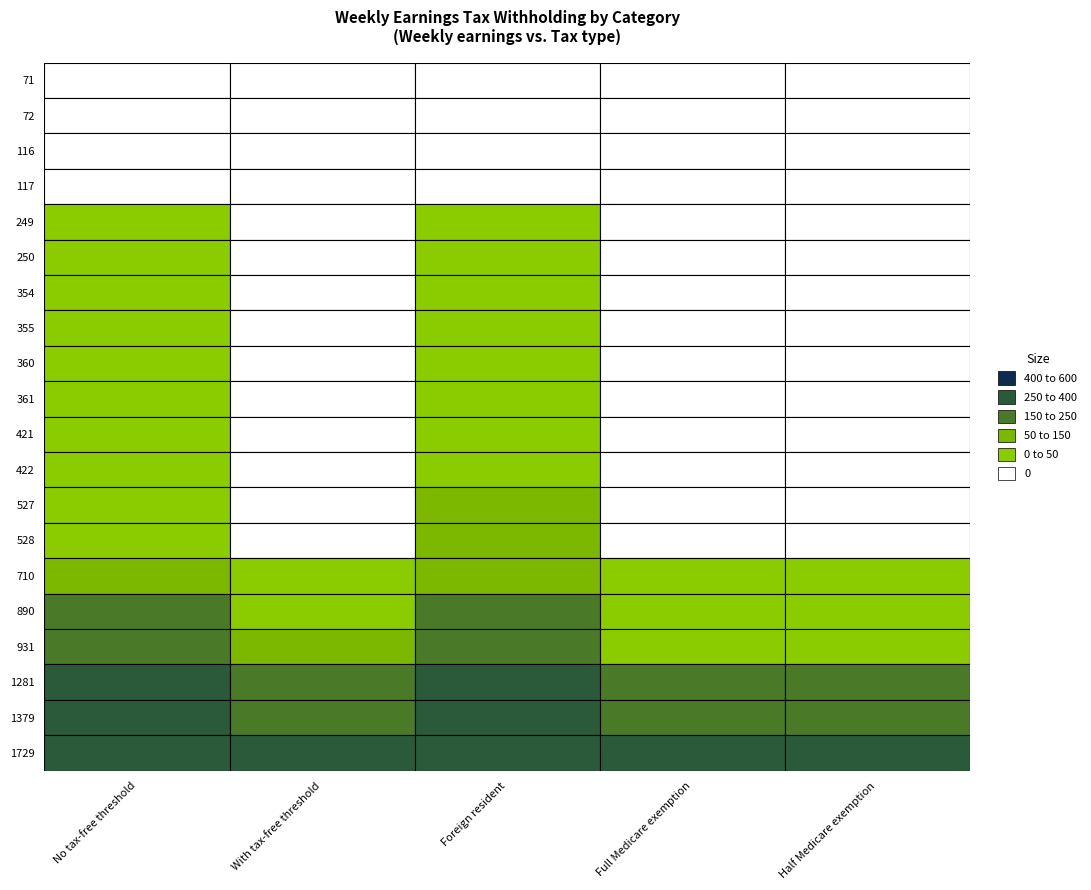

Which category has the lowest value in the 71 series?

With tax-free threshold